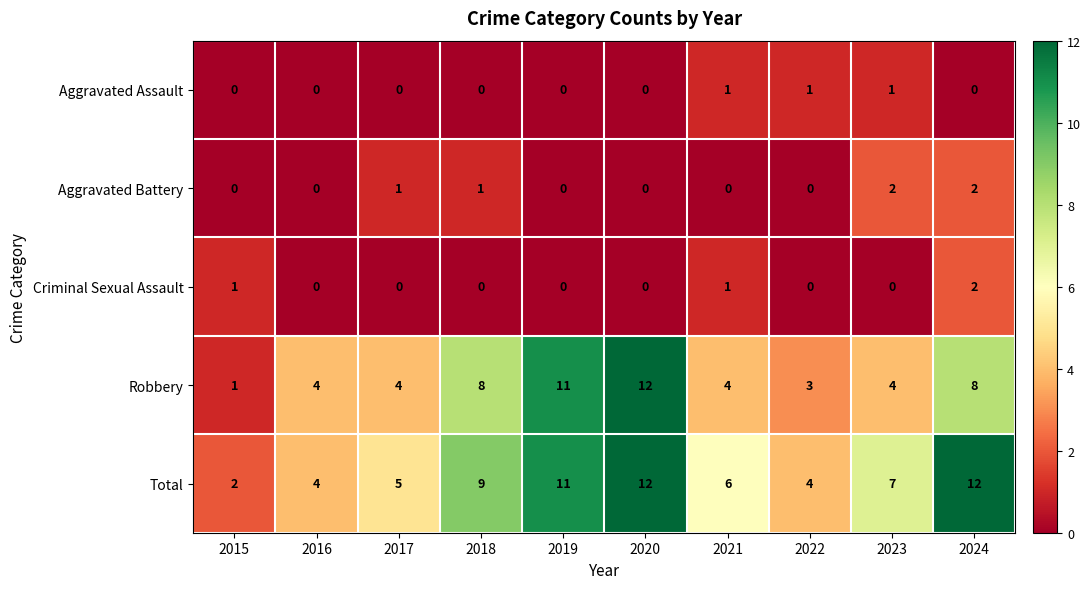

Which series has the largest total across all categories?

Total